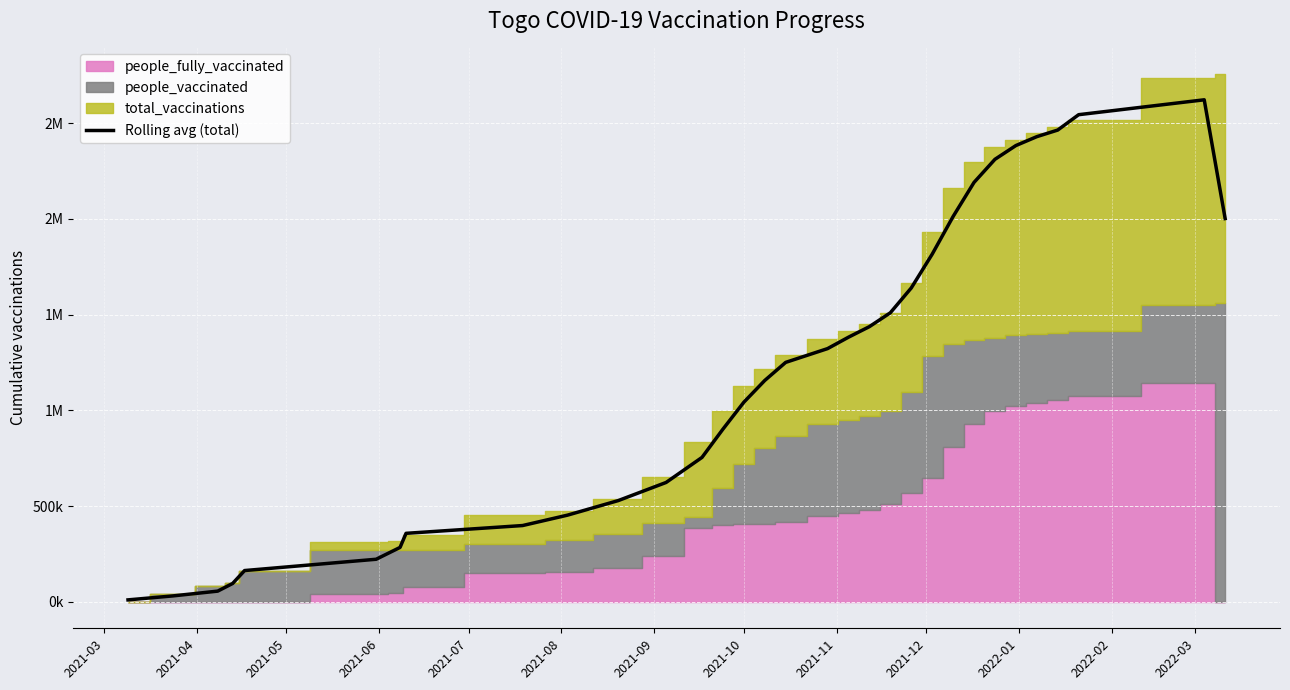

How many data points does each series have?

32